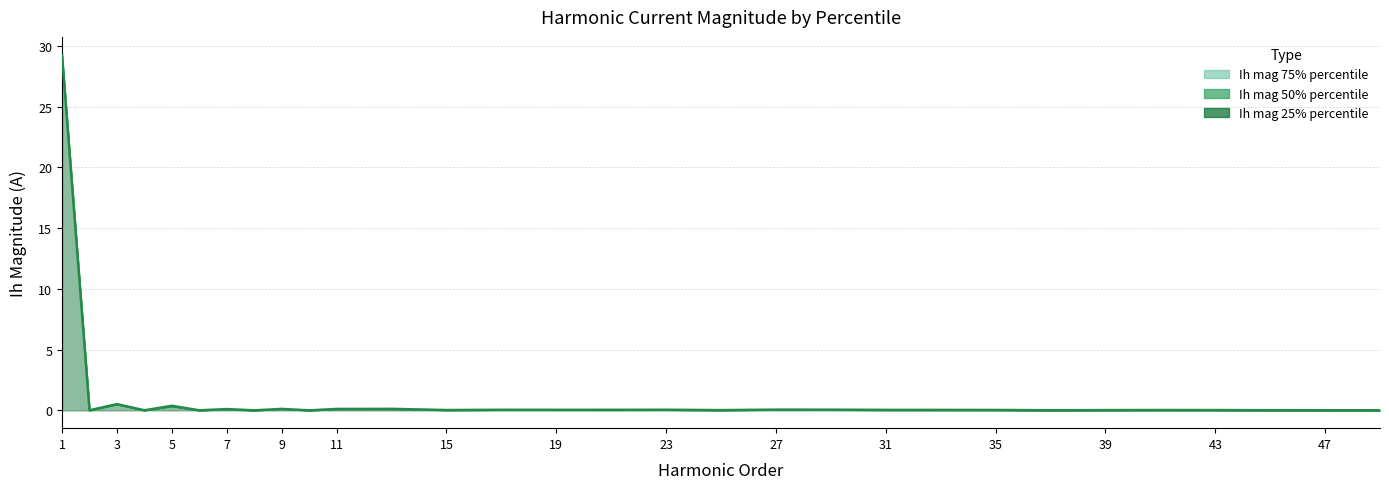

True or false: Ih mag 50% percentile and Ih mag 25% percentile intersect in this chart.

False